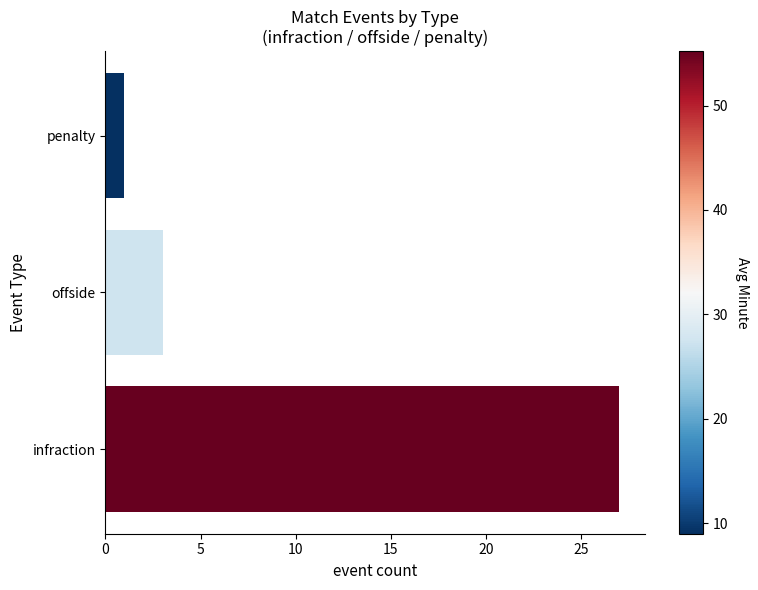

Reading left to right, transcribe all the data shown in this chart.

0=27	5=3	10=1